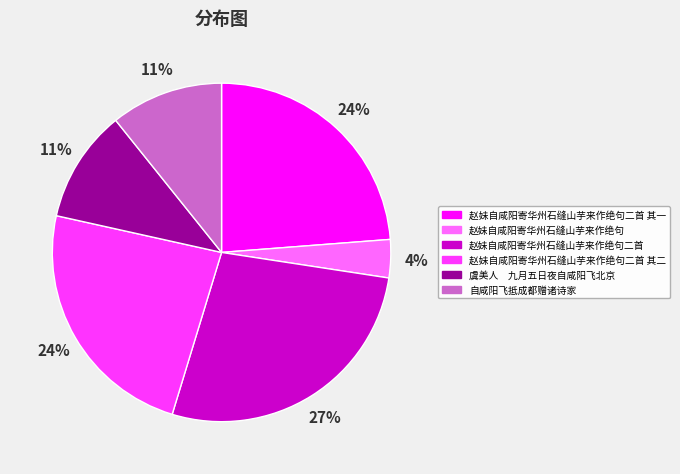

Which has a higher value, 赵妹自咸阳寄华州石缝山芋来作绝句二首 其一 or 赵妹自咸阳寄华州石缝山芋来作绝句?

赵妹自咸阳寄华州石缝山芋来作绝句二首 其一